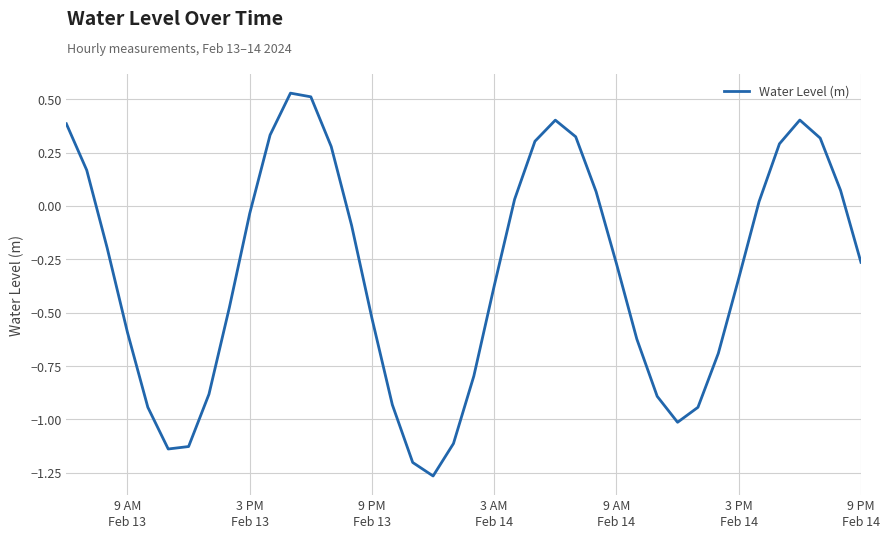

What is the difference between the maximum and minimum values?

1.8